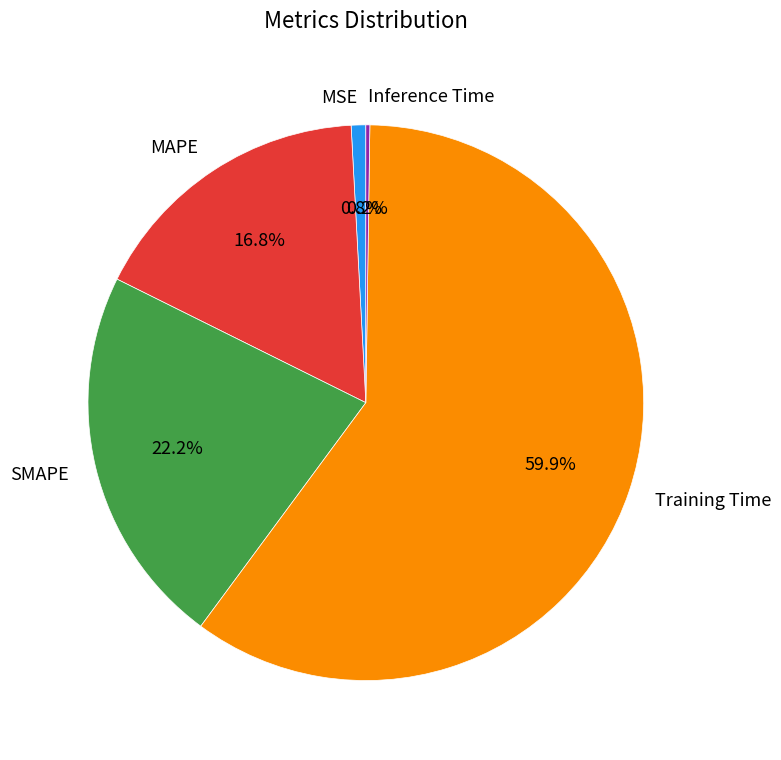

To the nearest percent, what is the average slice percentage?

20%